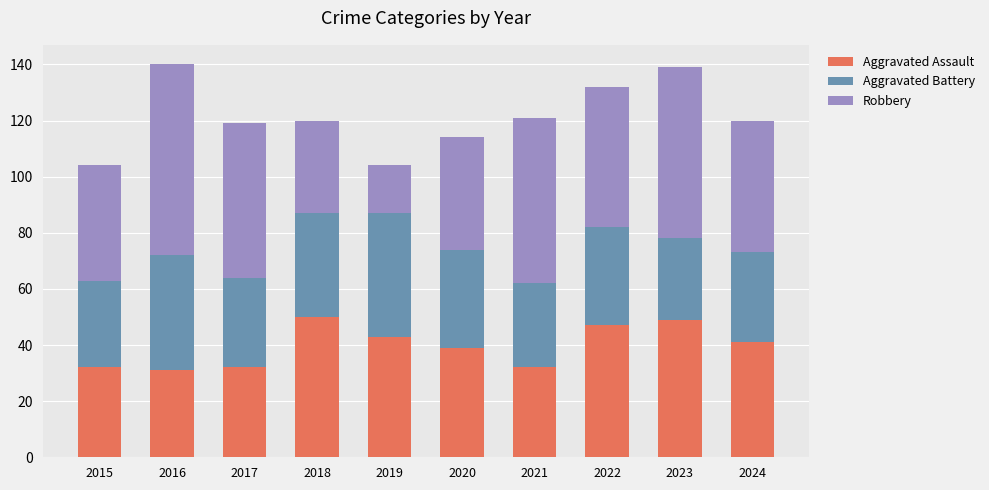

Is it true that Aggravated Assault equals 32 at 2021?

True